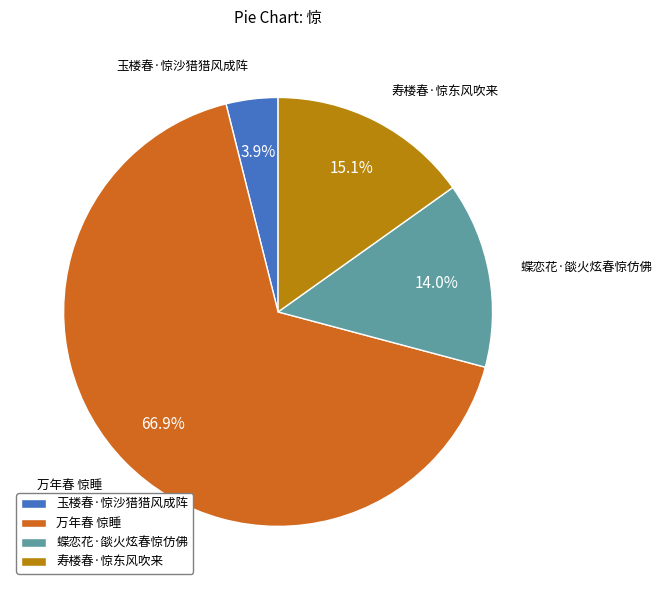

How many segments does this pie chart have?

4